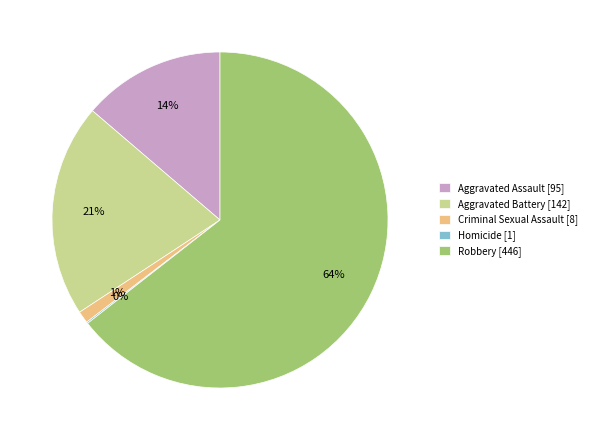

To the nearest percent, what percentage of the pie is Robbery?

64%